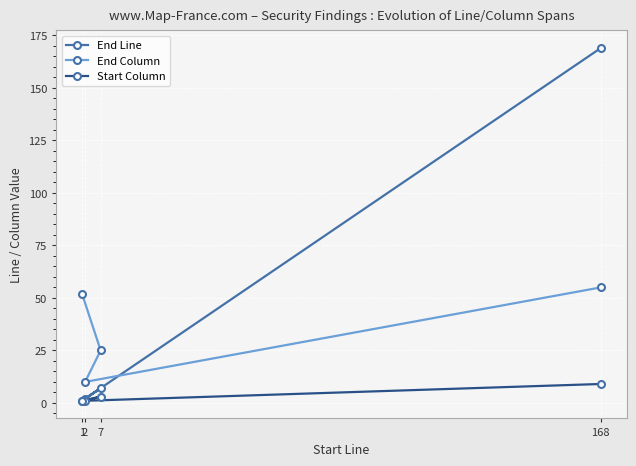

What is the average value of the End Line series?

45